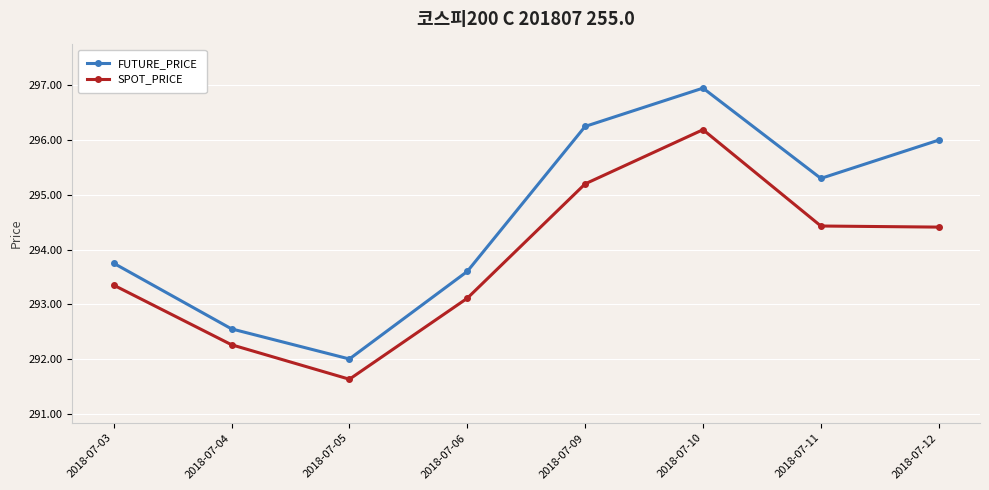

What is the average value of the FUTURE_PRICE series?

294.6